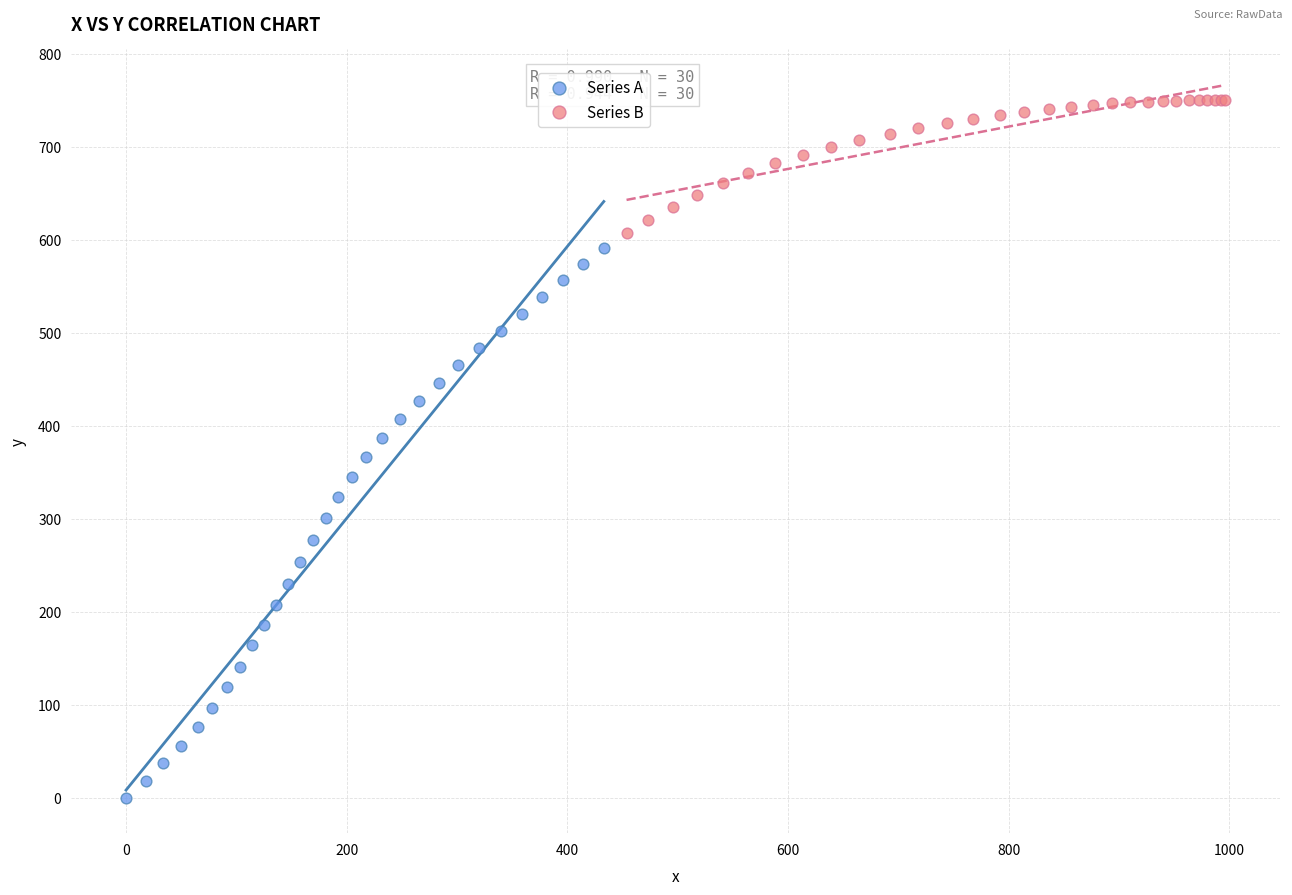

Which series contains the lowest Y value?

Series A